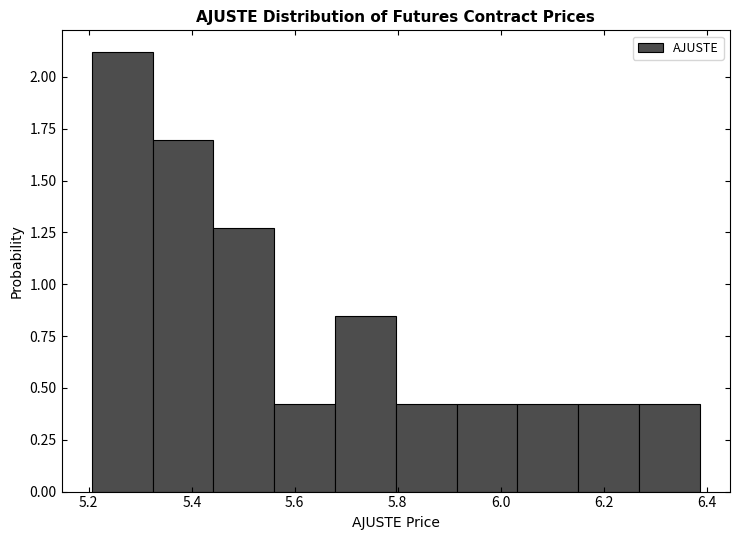

Reading left to right, list every bar in this chart as the range it spans on the x-axis followed by its height. Neither the bar edges nor the heights are printed on the chart, so give them approximately, as read against the axes.

5.20 to 5.32: 2.10
5.32 to 5.44: 1.70
5.44 to 5.56: 1.25
5.56 to 5.68: 0.40
5.68 to 5.80: 0.85
5.80 to 5.92: 0.40
5.92 to 6.04: 0.40
6.04 to 6.16: 0.40
6.16 to 6.26: 0.40
6.26 to 6.38: 0.40